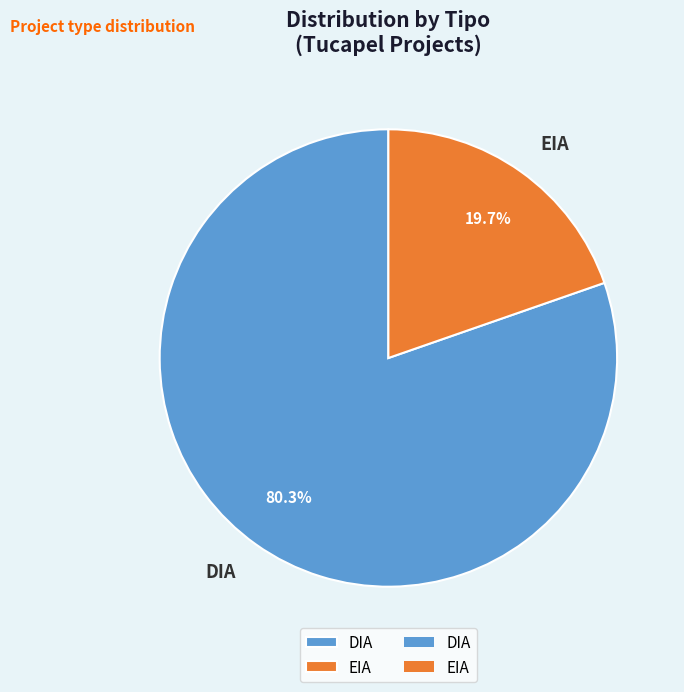

How many segments does this pie chart have?

2